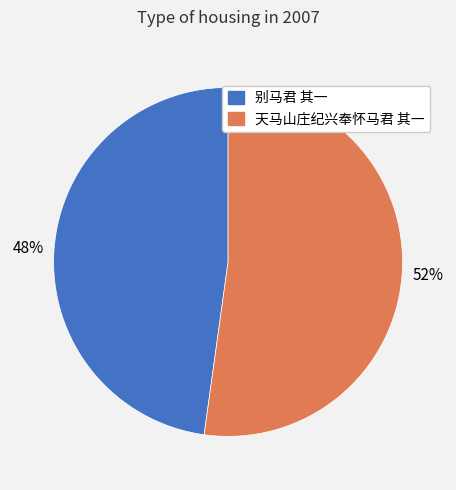

To the nearest percent, what is the average slice percentage?

50%